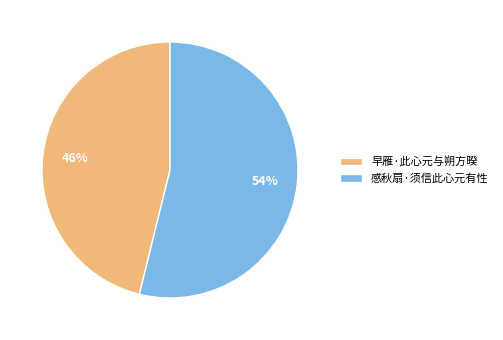

To the nearest percent, what is the average slice percentage?

50%